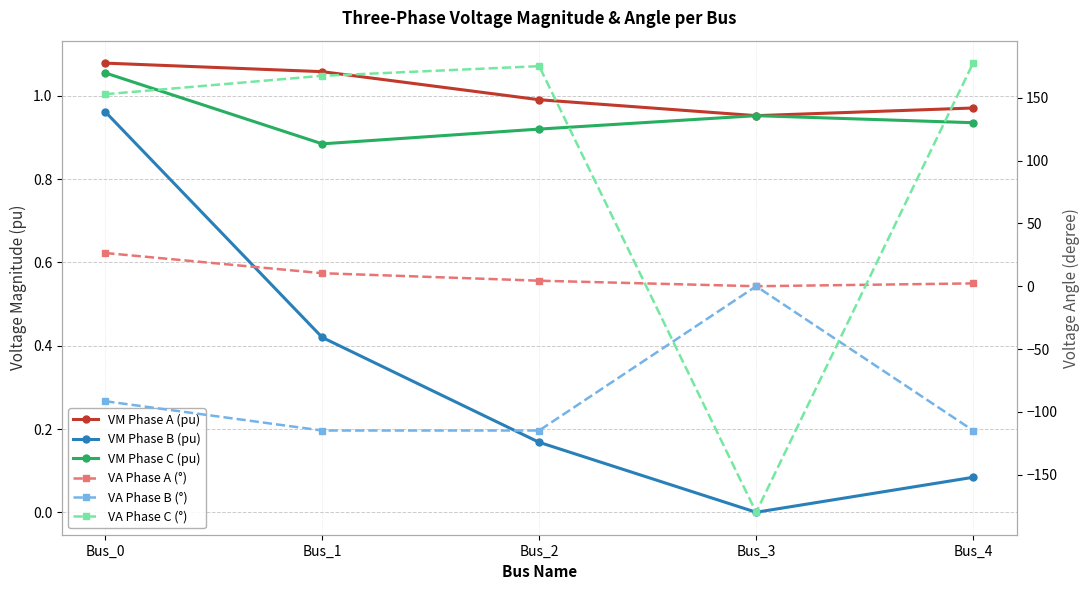

What is the sum of all VM Phase C (pu) values?

4.7